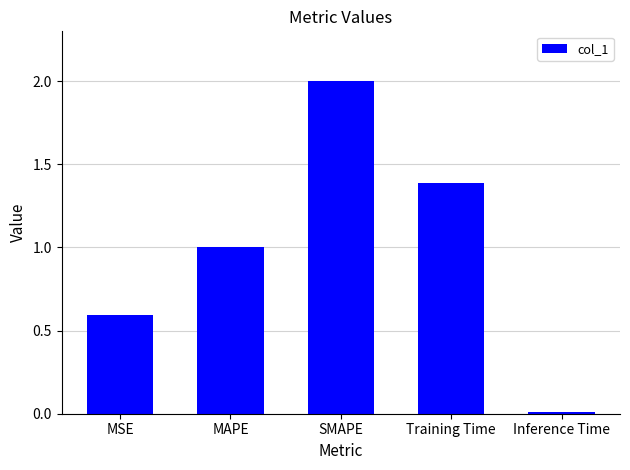

What is the label of the 1st bar from the left?

MSE